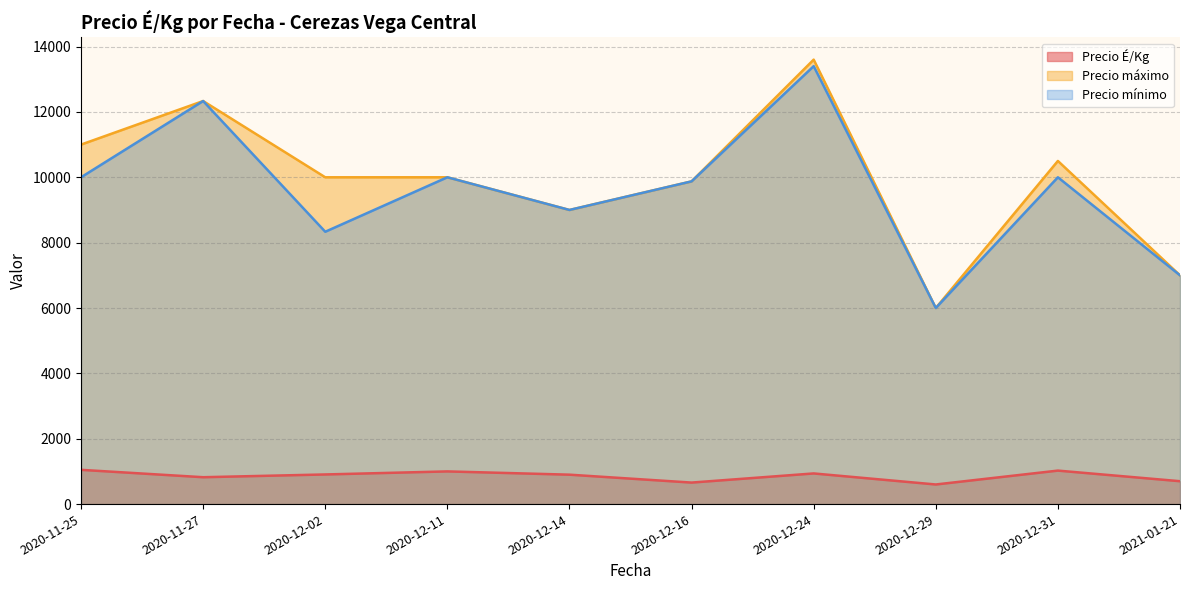

The value of Precio É/Kg at 2020-12-11 is 1578.6. True or false?

False